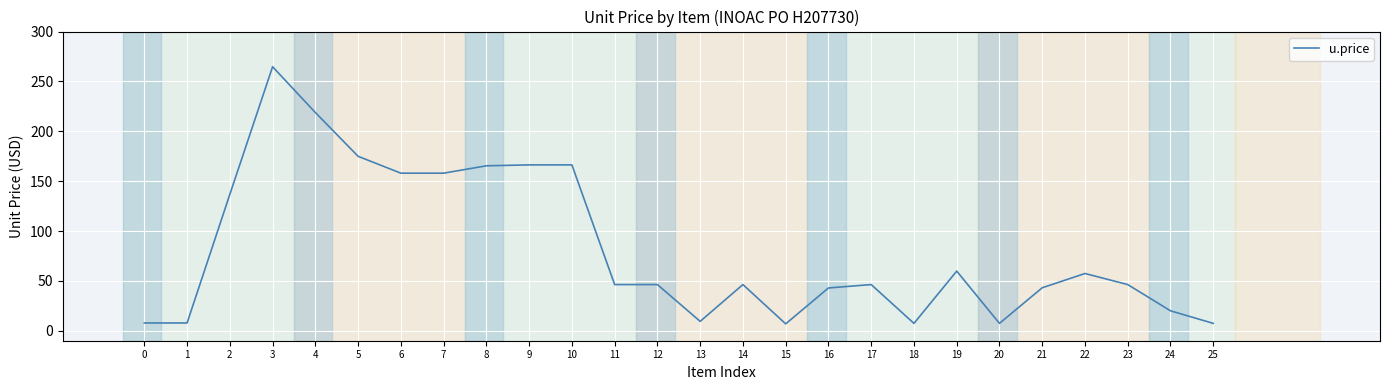

Approximately how many times larger is the value at 7 compared to 8?

1.0